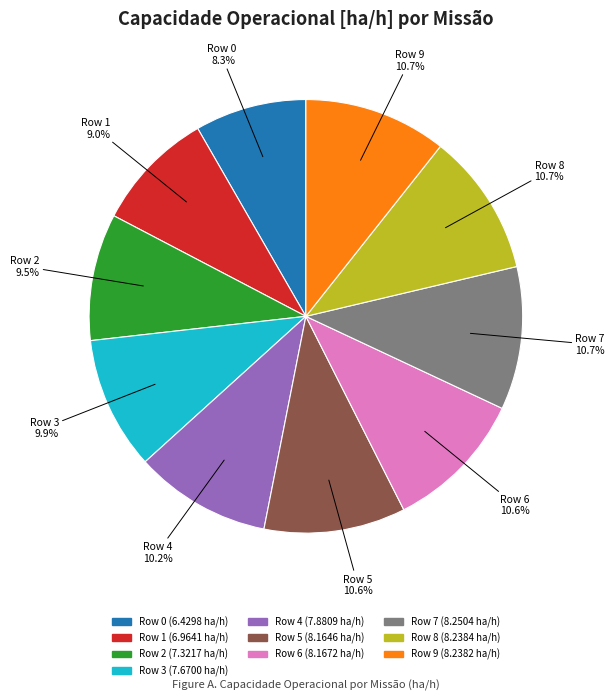

Is it true that Row 3 is 10% of the pie?

True